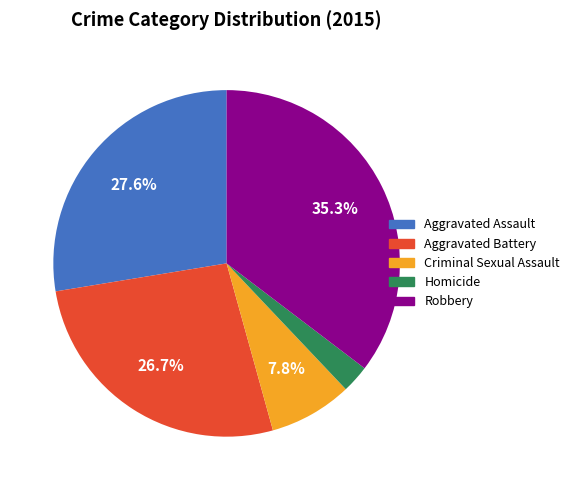

What is the largest slice in the pie chart?

Robbery